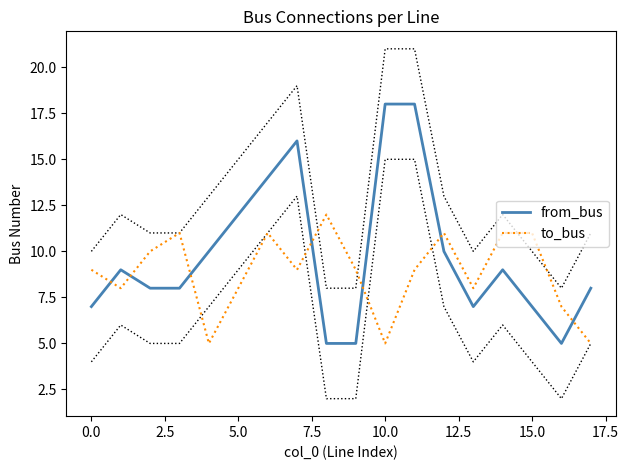

How many times do to_bus and from_bus cross each other?

7